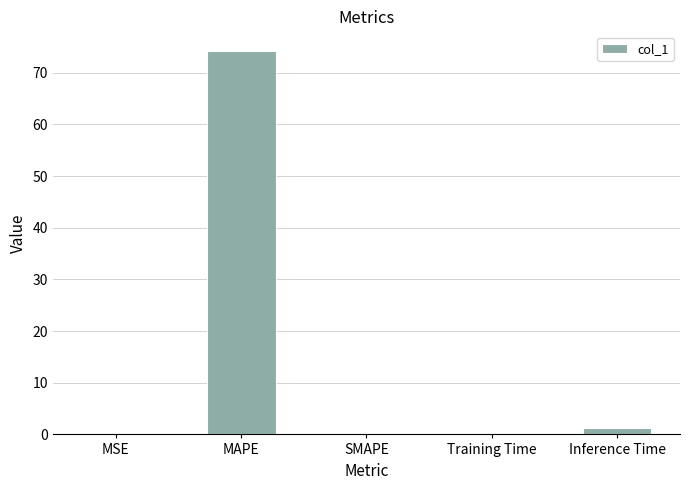

What is the greatest value displayed?

74.3